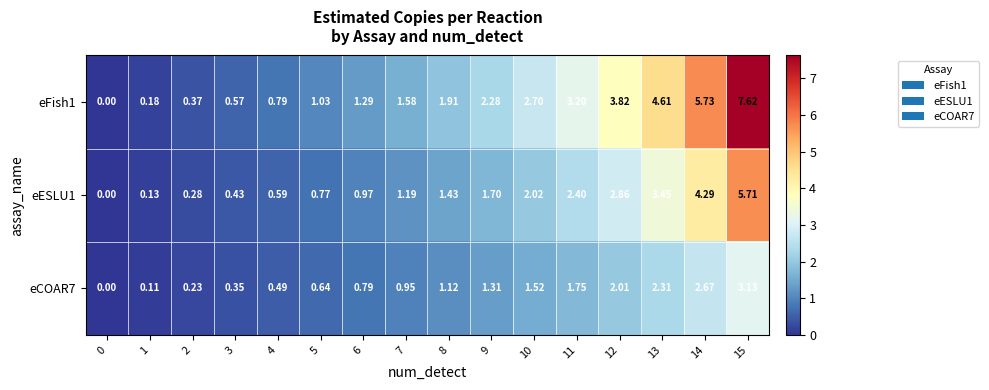

Is the value of eFish1 at 3 greater than the value of eESLU1 at 2?

Yes